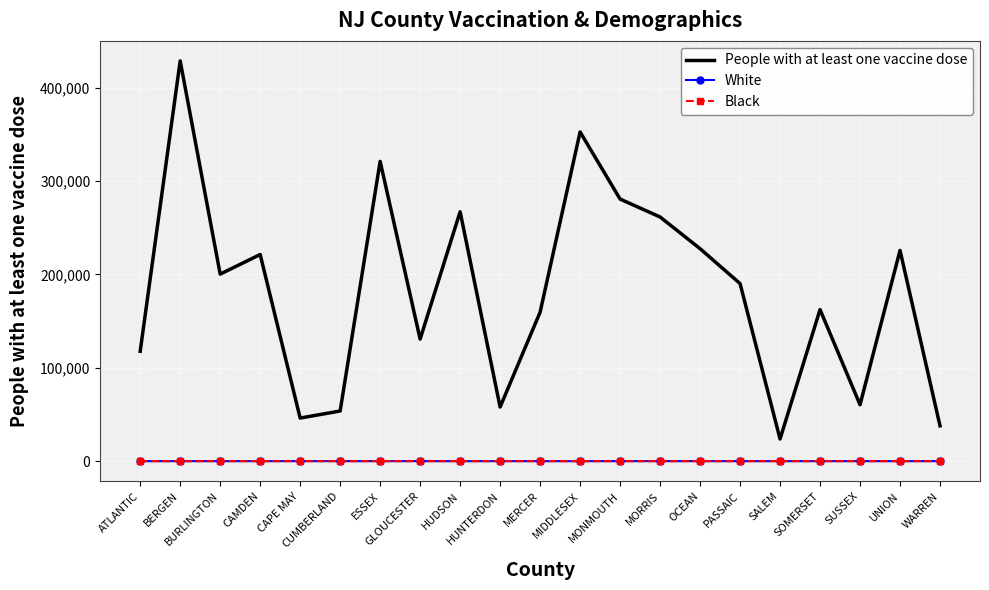

True or false: People with at least one vaccine dose has more than 0 interior local peaks.

True